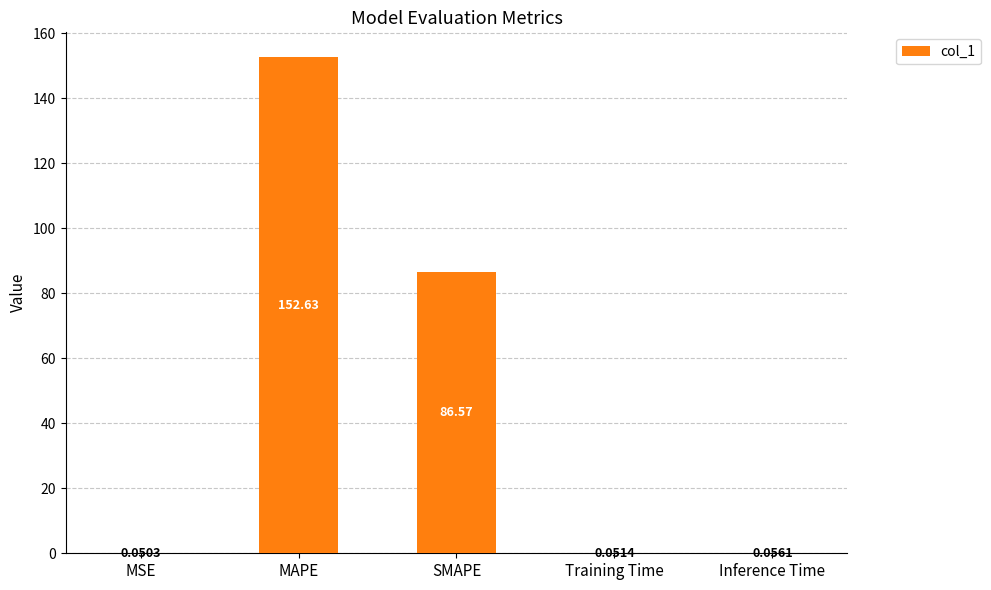

What is the sum of all values?

239.4